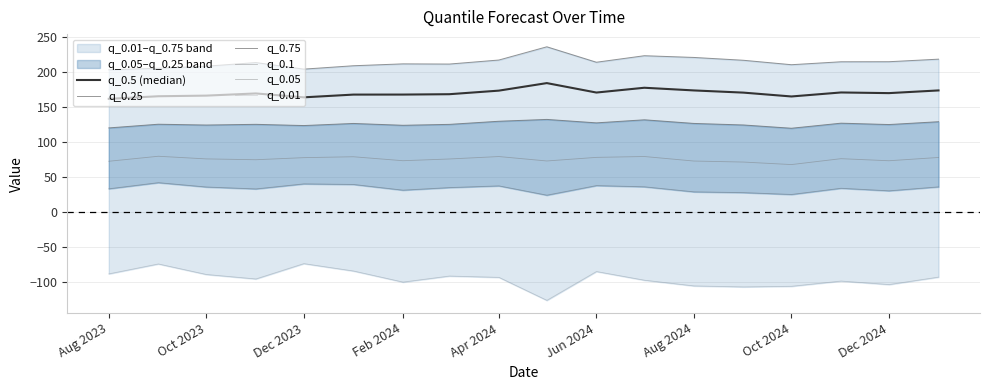

Where is the first local minimum for q_0.25?

Oct 2023